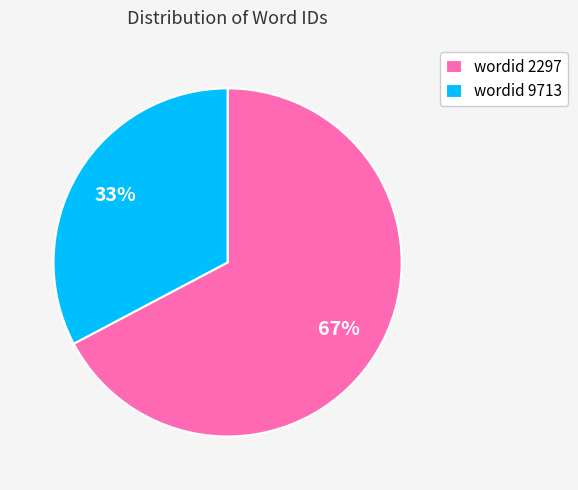

How many segments does this pie chart have?

2